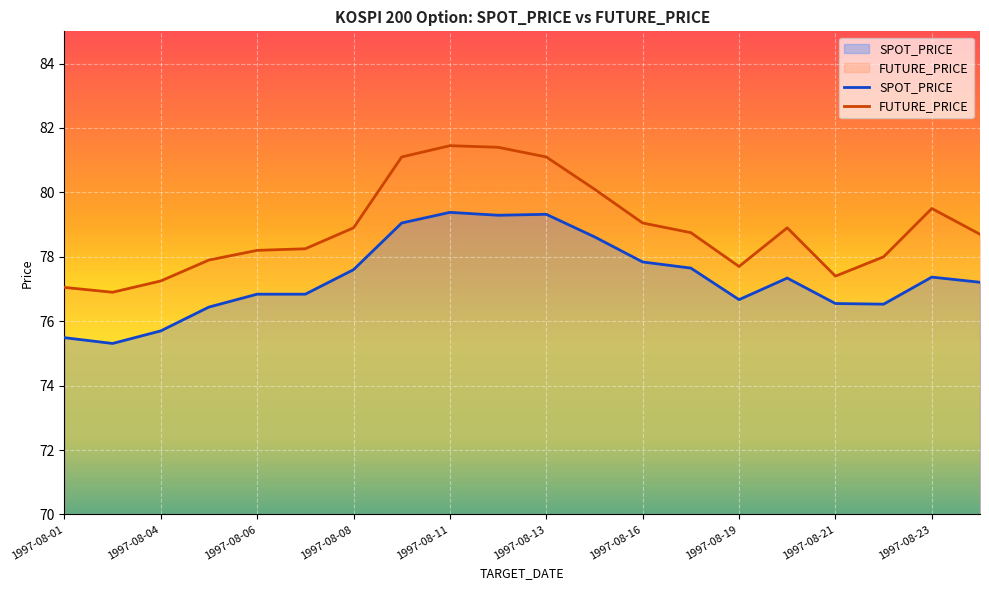

How many lines are shown in the chart?

2